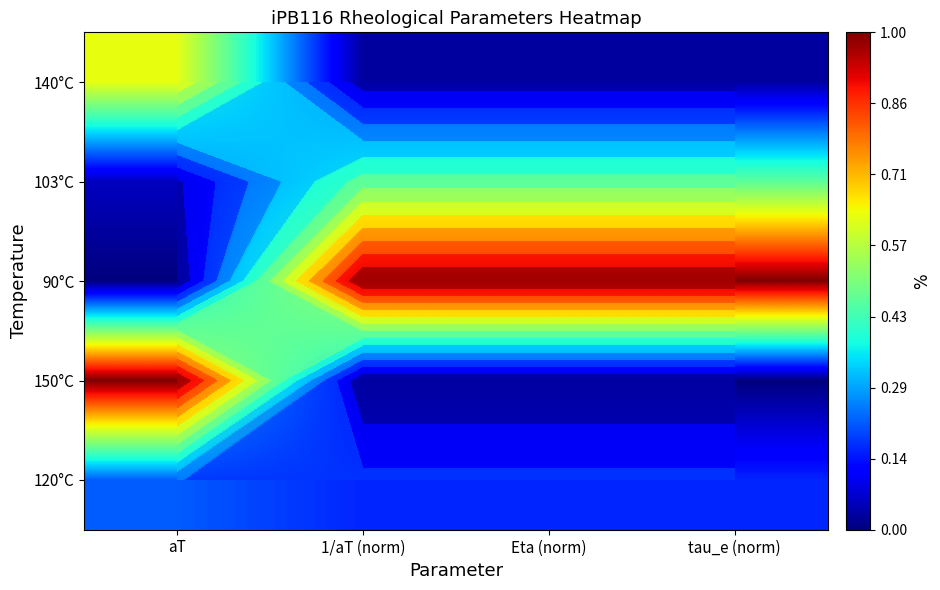

Between aT and 1/aT (norm), which series saw the biggest shift?

90°C